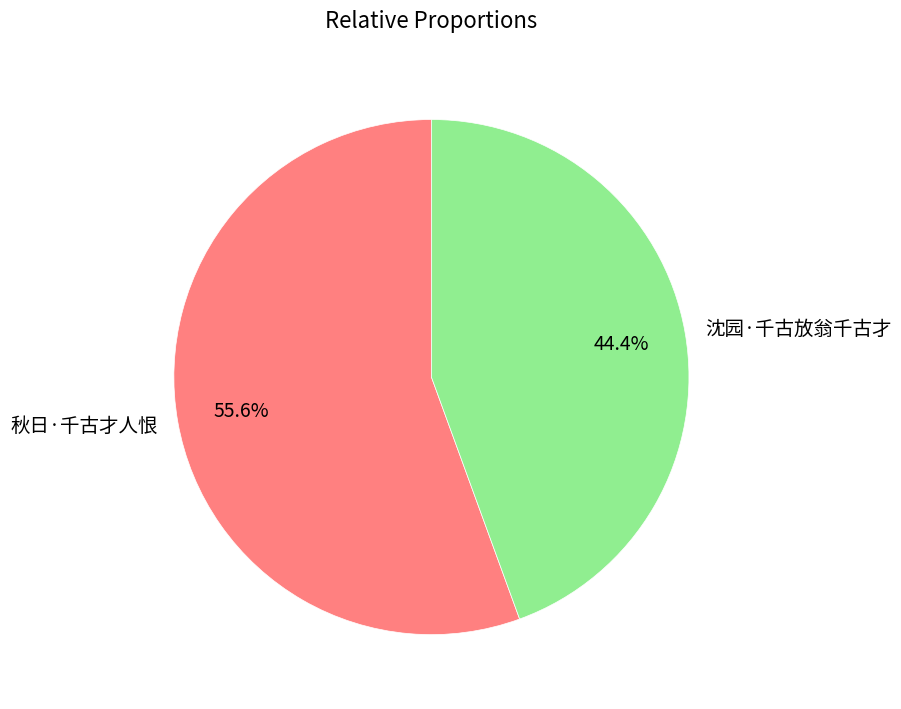

To the nearest percent, what is the combined percentage of 沈园·千古放翁千古才 and 秋日·千古才人恨?

100%